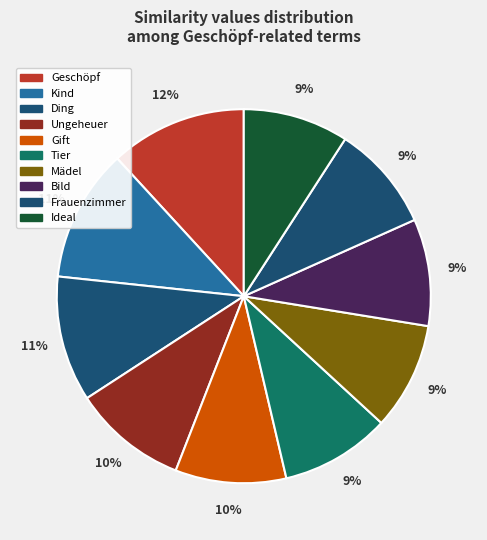

Which slice is the smallest?

Ideal